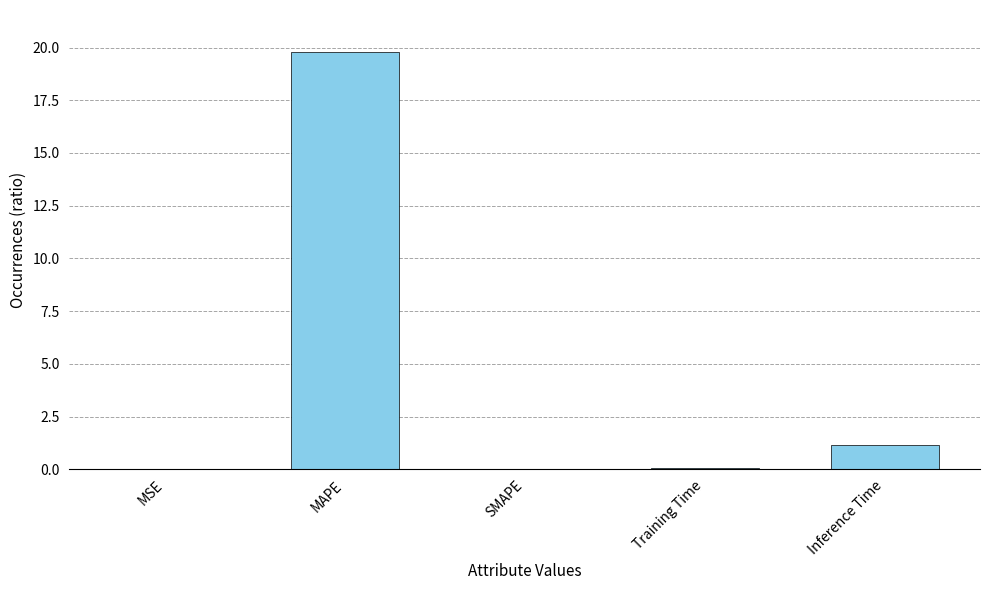

What is the greatest value displayed?

19.8